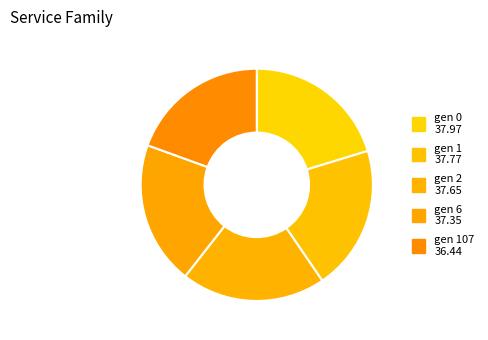

To the nearest percent, what is the average slice percentage?

20%